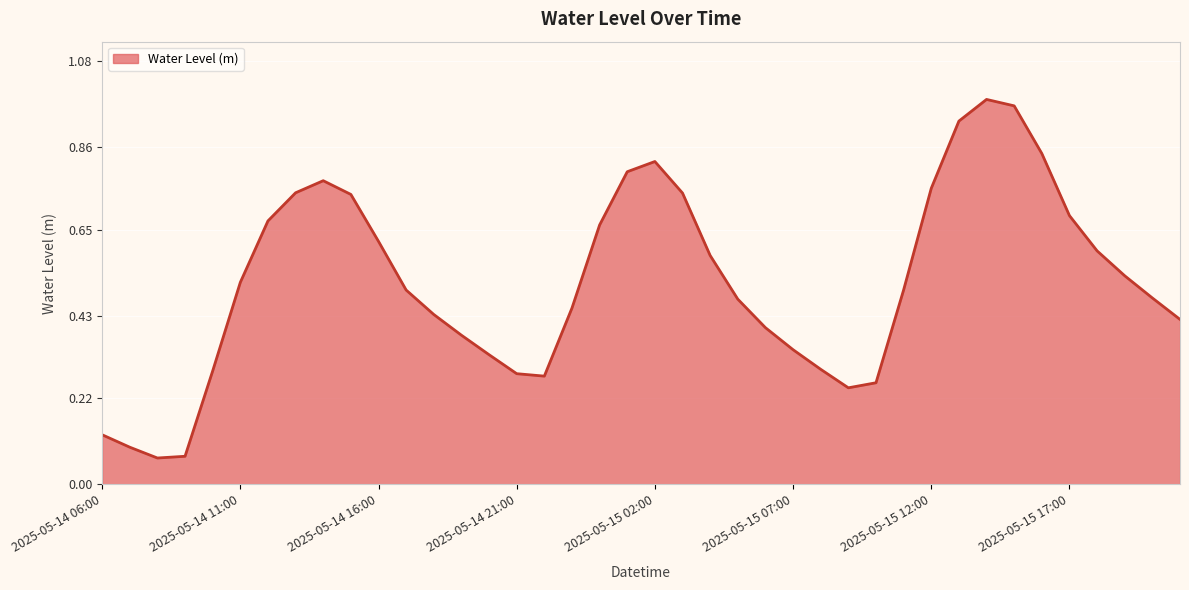

How many lines are shown in the chart?

1